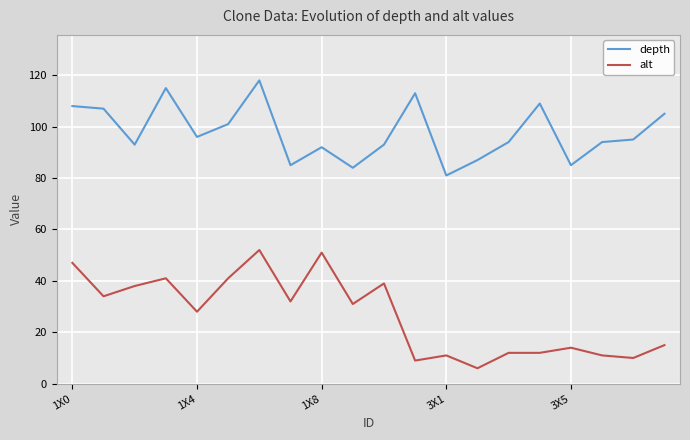

Which series has the widest spread of values?

alt